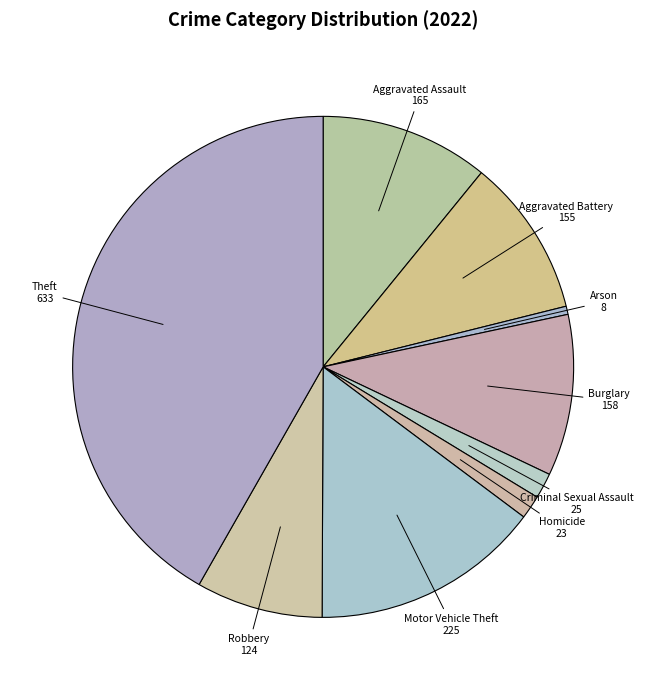

Does Aggravated Assault account for over 50% of the chart?

No